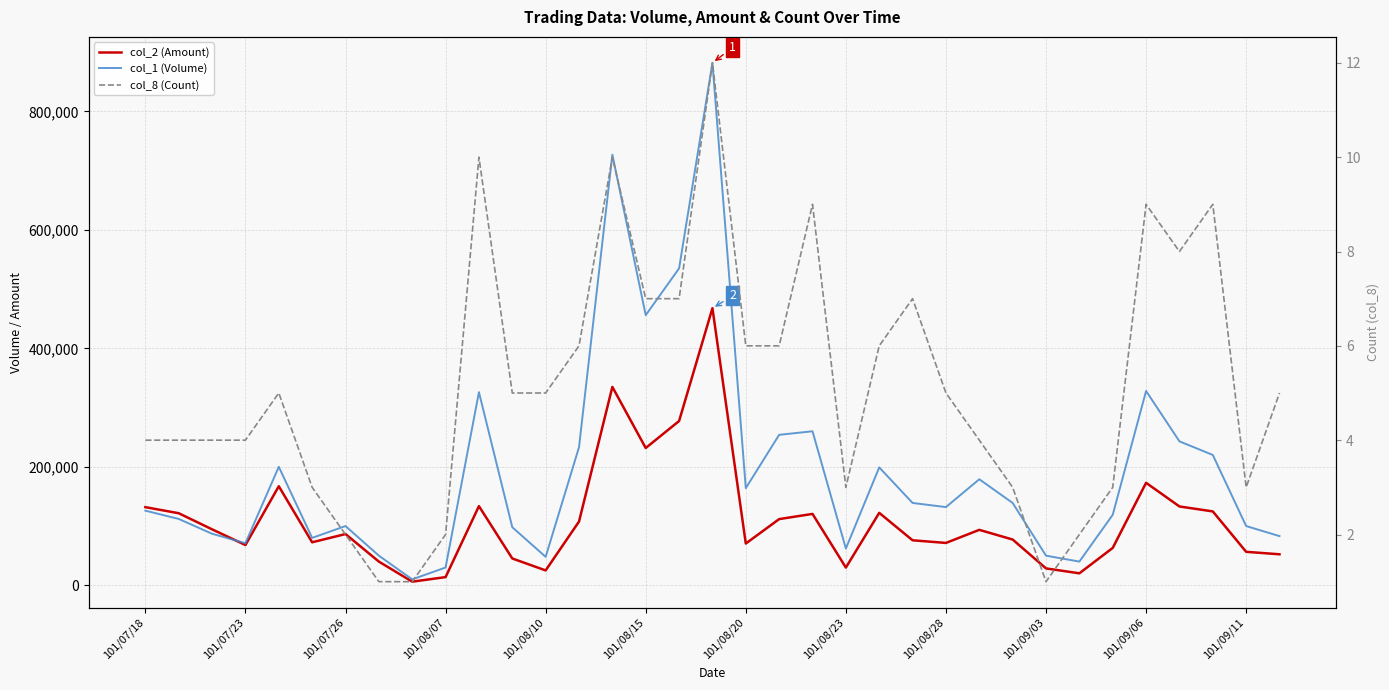

What are all the series names shown in the legend?

col_2 (Amount), col_1 (Volume), col_8 (Count)